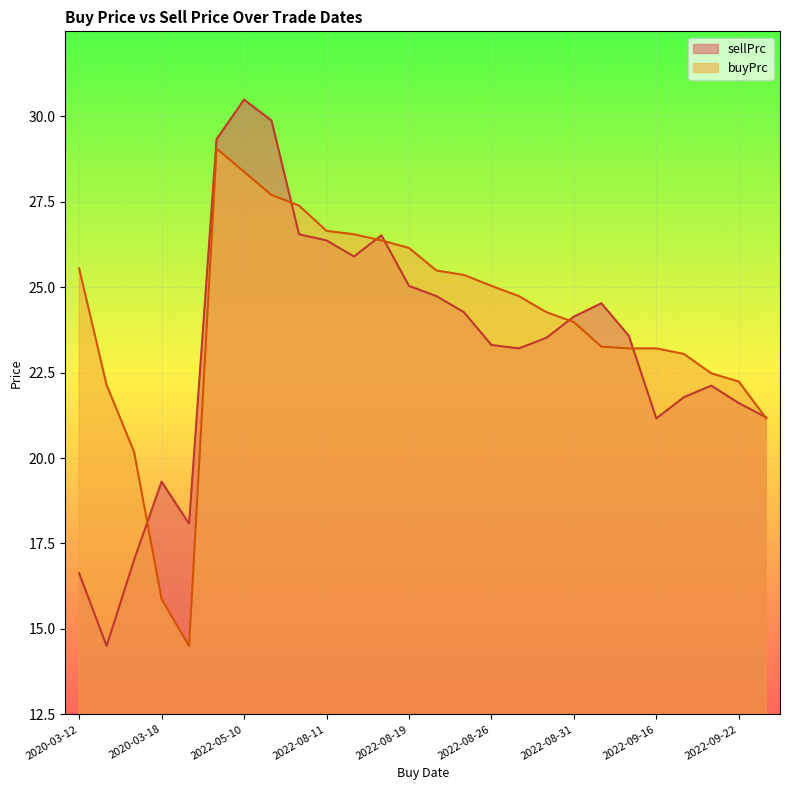

How many values in the buyPrc series are below 24?

12